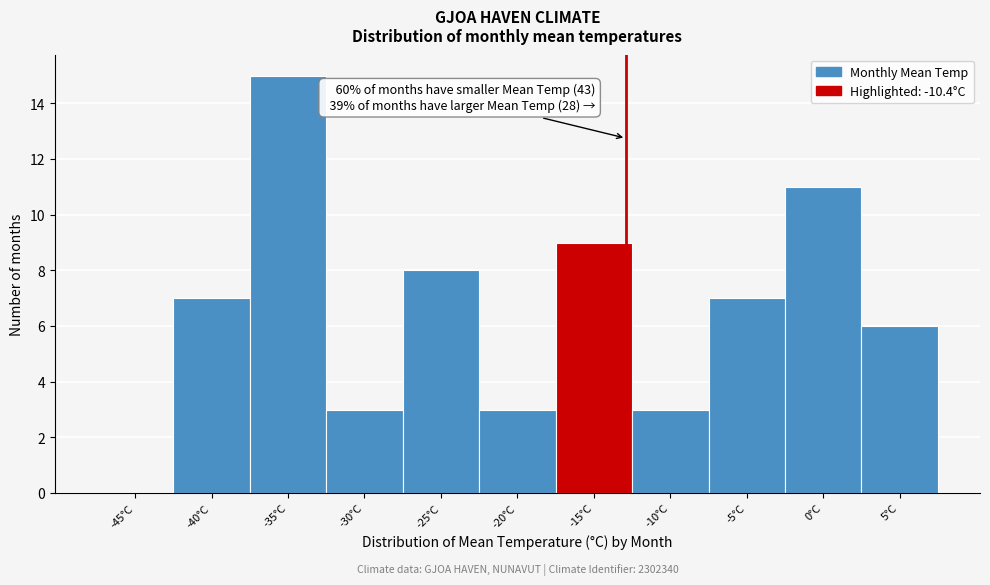

Reading left to right, what are all the values shown in this chart?

-45°C=0	-40°C=7	-35°C=15	-30°C=3	-25°C=8	-20°C=3	-15°C=9	-10°C=3	-5°C=7	0°C=11	5°C=6